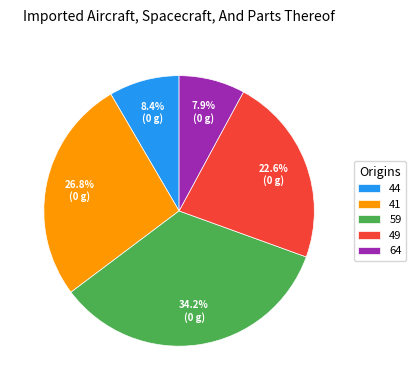

How many slices are in this pie chart?

5